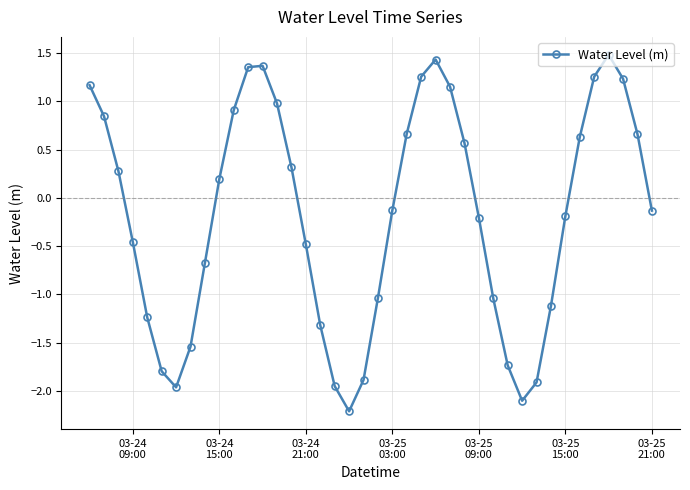

What is the maximum value shown in the chart?

1.5